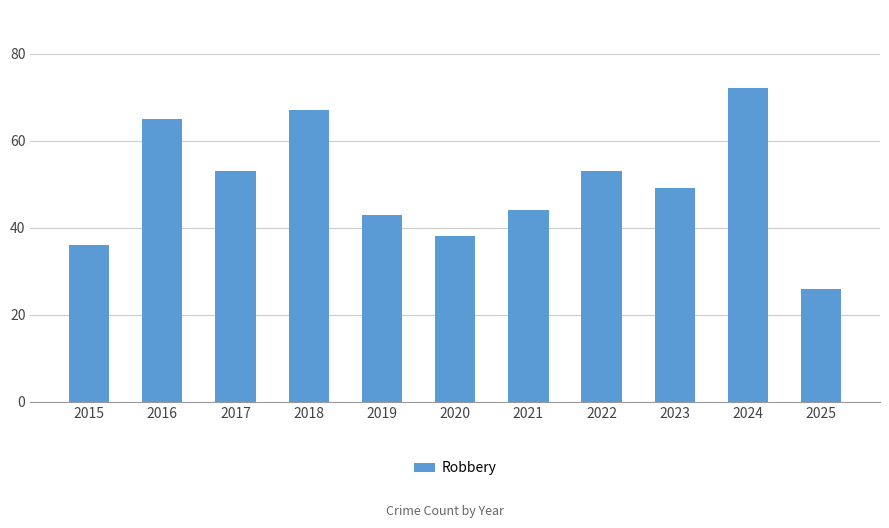

Approximately how many times larger is the value at 2015 compared to 2019?

0.8